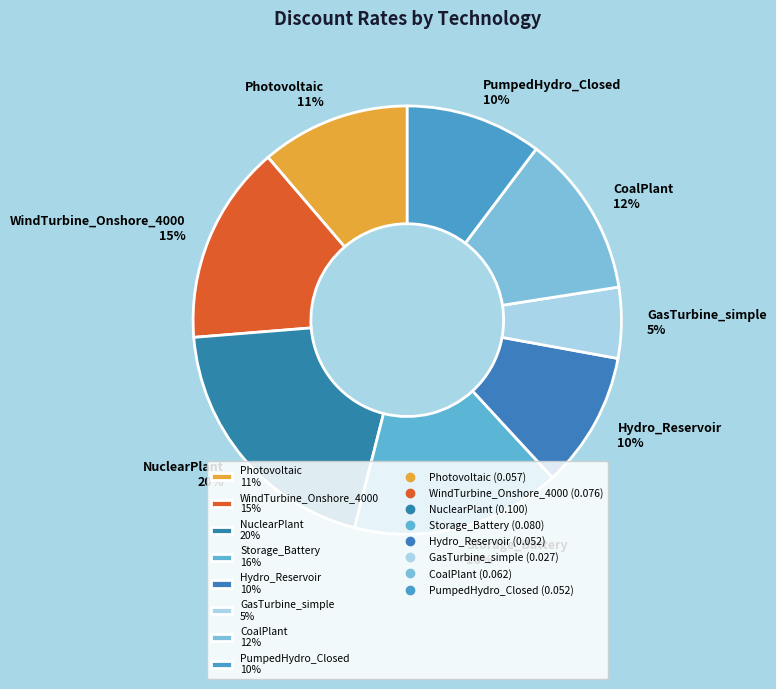

Does GasTurbine_simple represent more than half of the total?

No